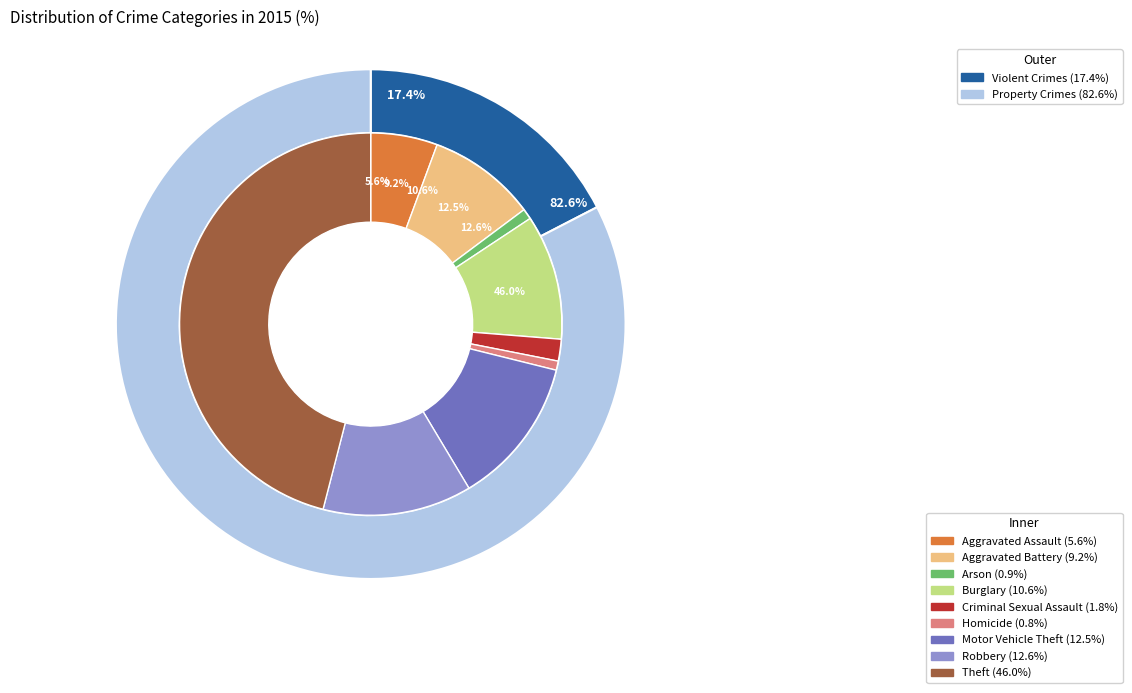

Approximately how many times larger is the value at Arson compared to Aggravated Assault?

0.2